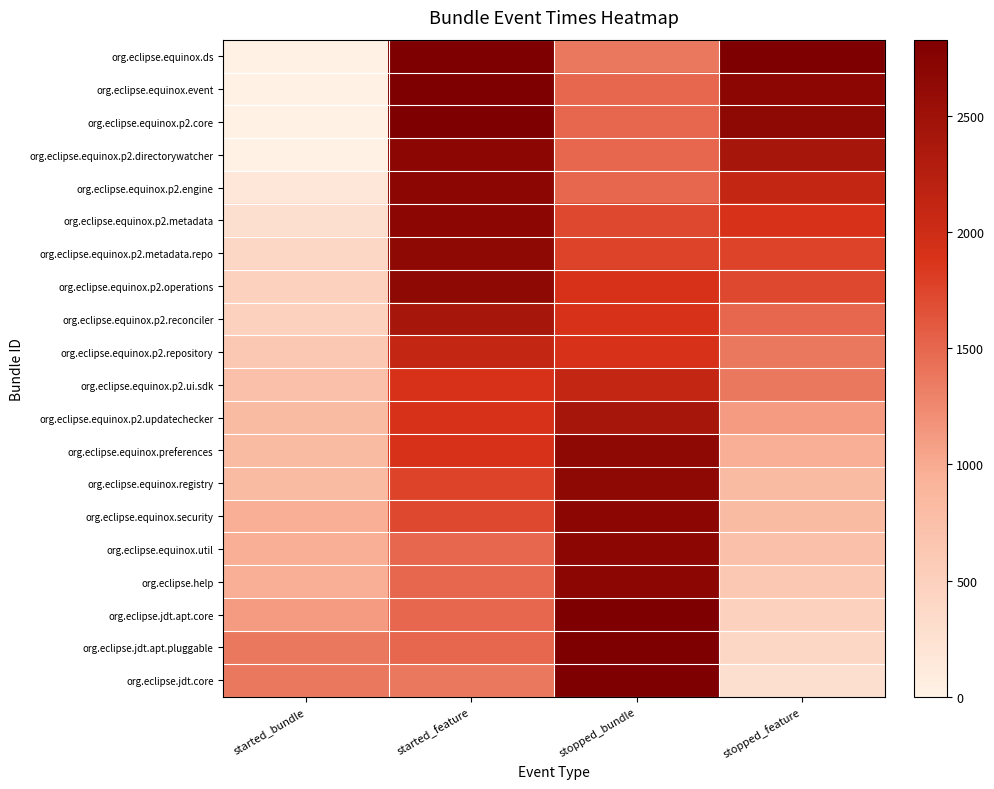

Between started_feature and stopped_bundle, which series saw the biggest shift?

org.eclipse.equinox.ds